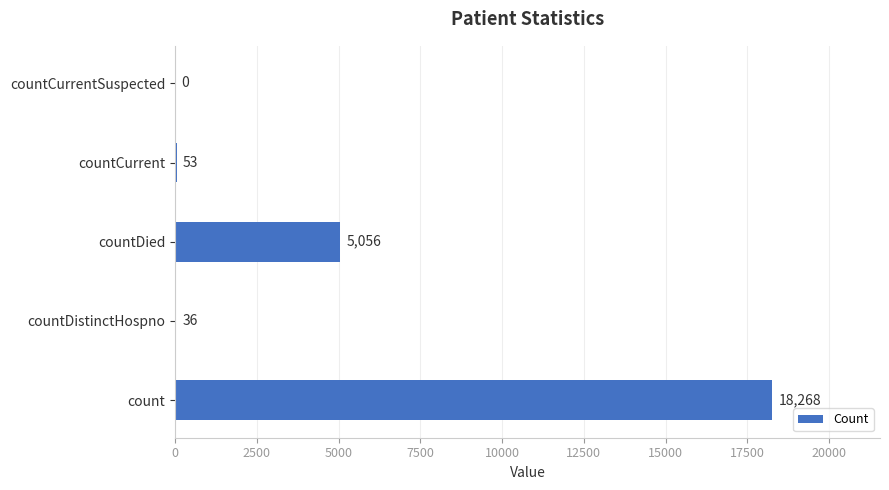

What is the sum of the values at countDistinctHospno and countCurrentSuspected?

36